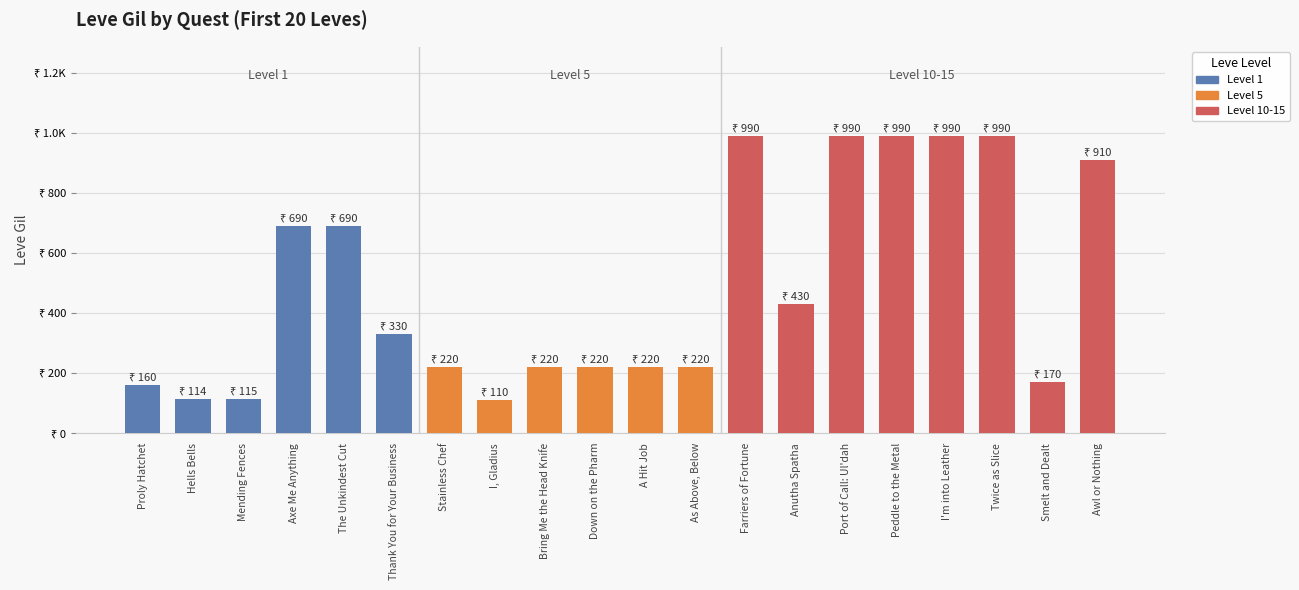

Are the bars horizontal?

No